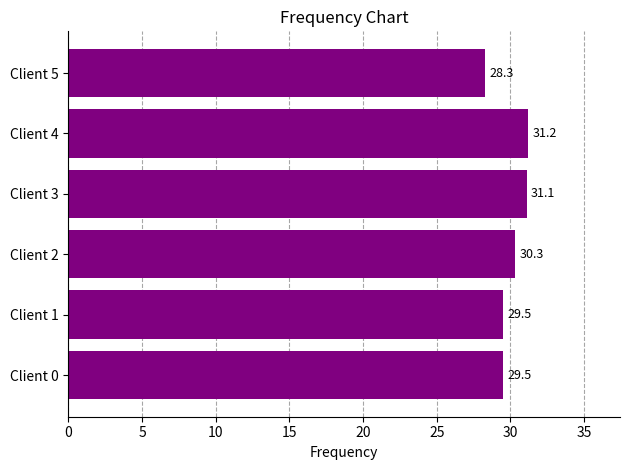

Which has a higher value, Client 2 or Client 3?

Client 3